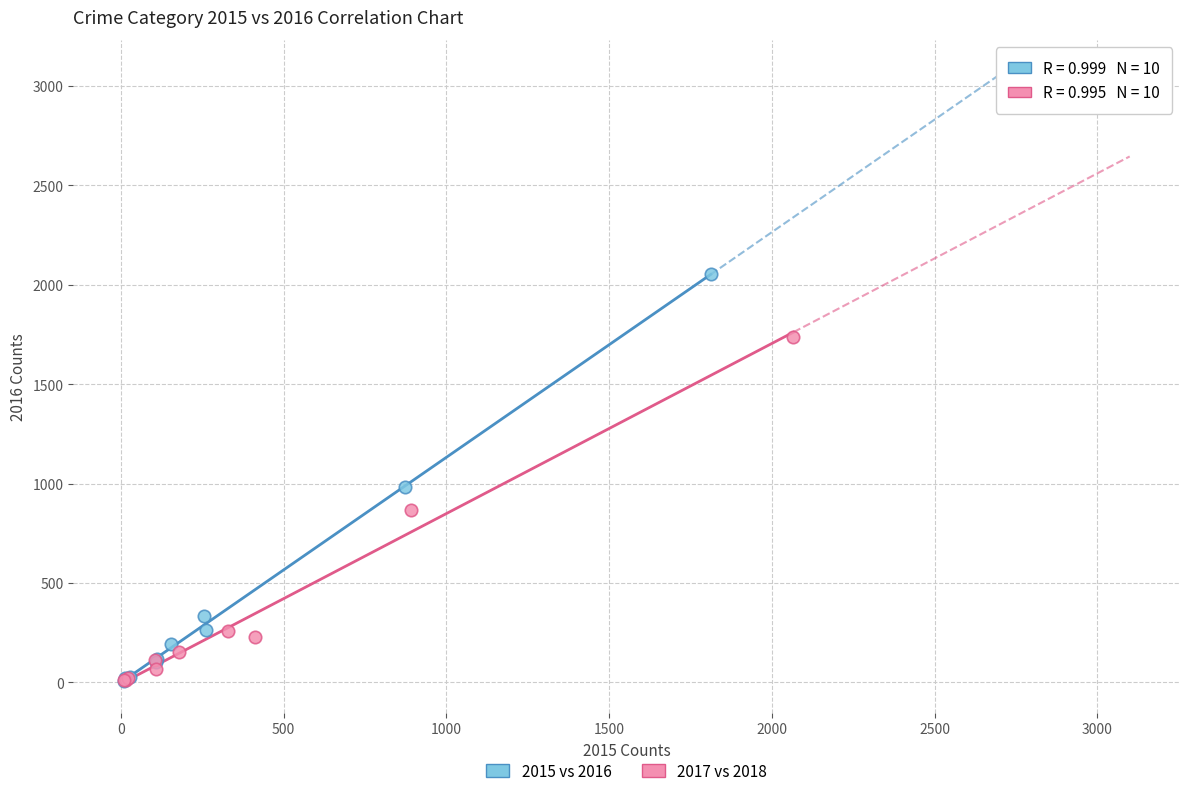

Which series reaches the maximum Y coordinate?

2015 vs 2016